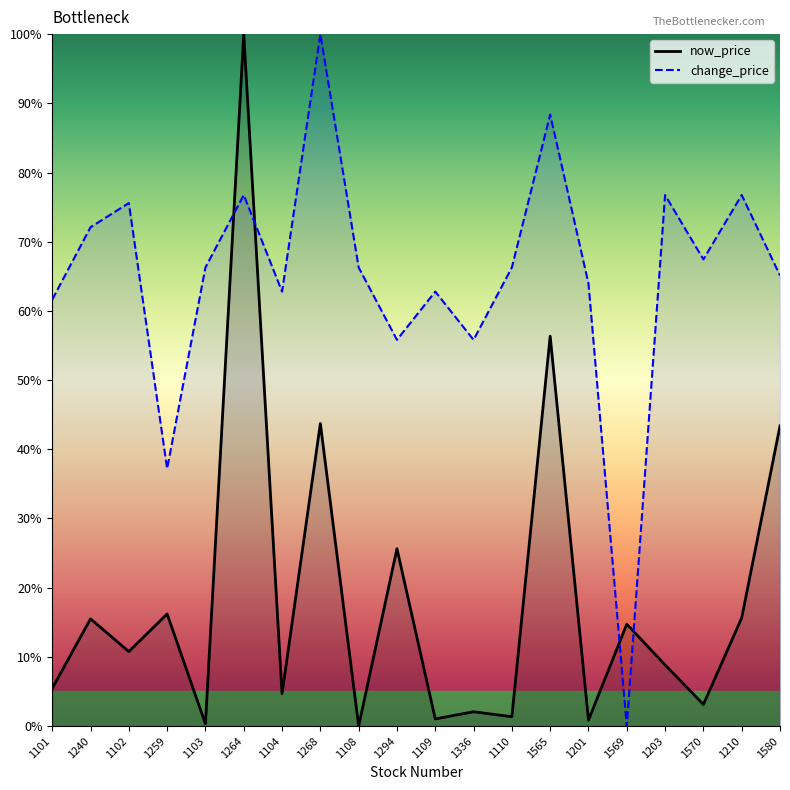

What is the value of the change_price point at the 2nd from the left?

72.1